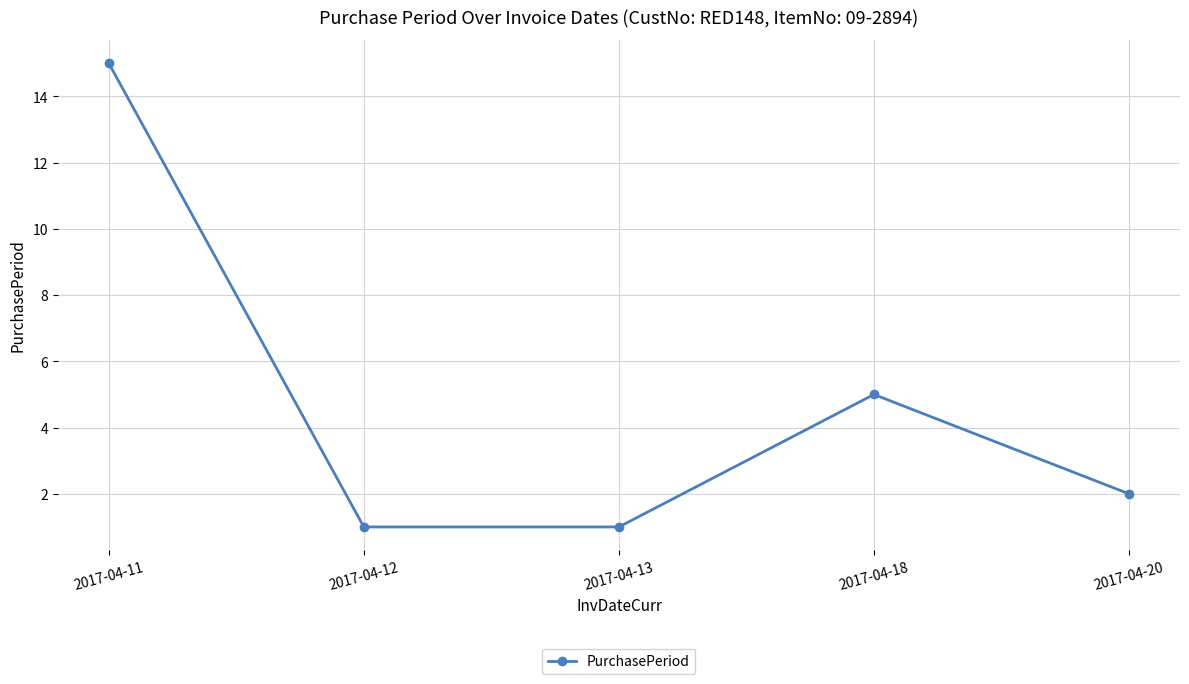

What is the value of the 1st point from the left?

15